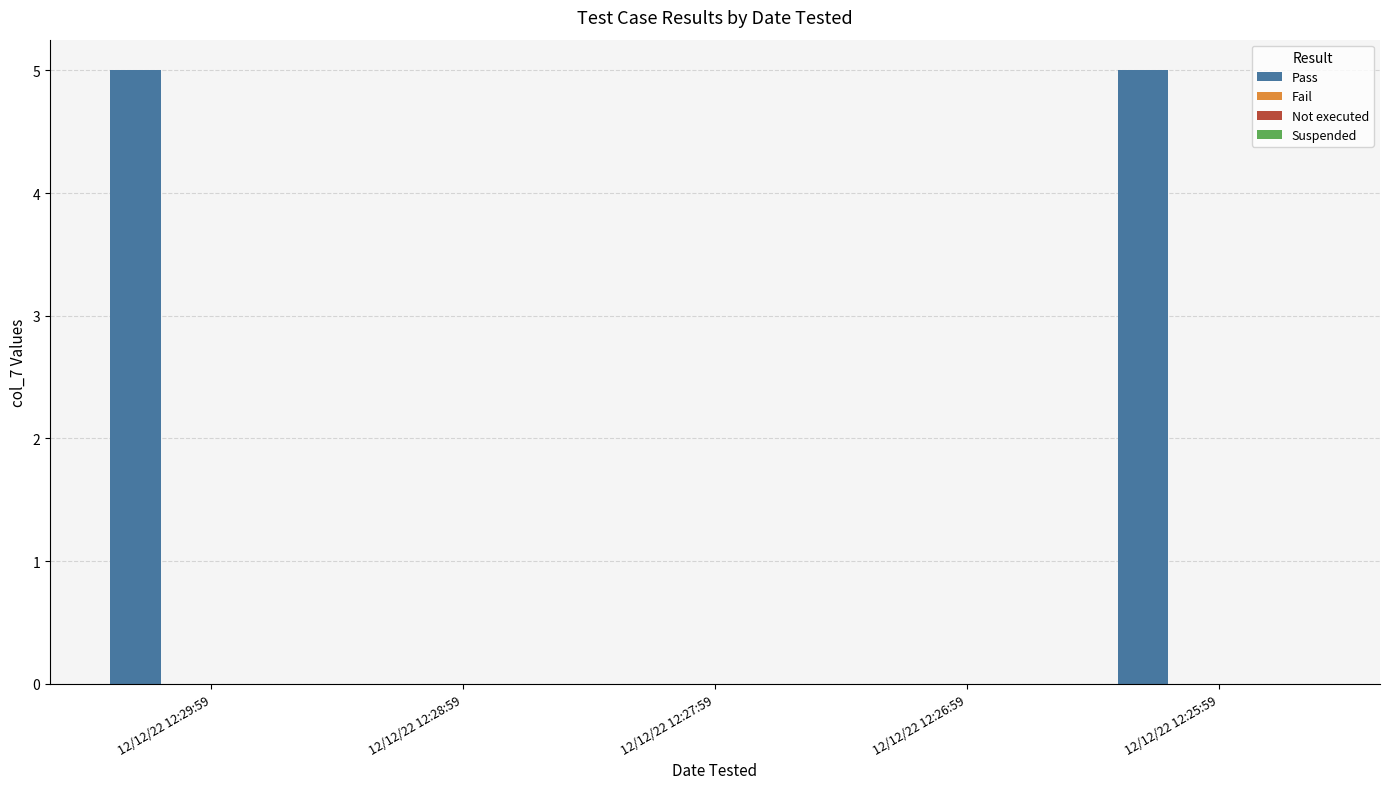

What is the greatest value displayed?

5